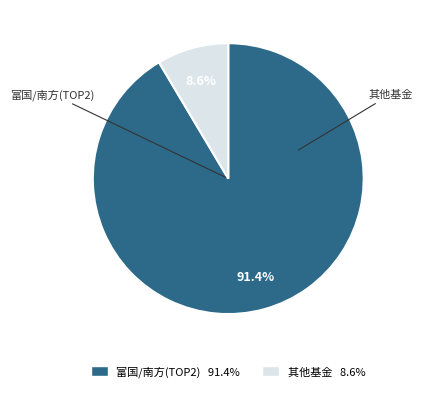

Is there a majority slice in this chart?

Yes